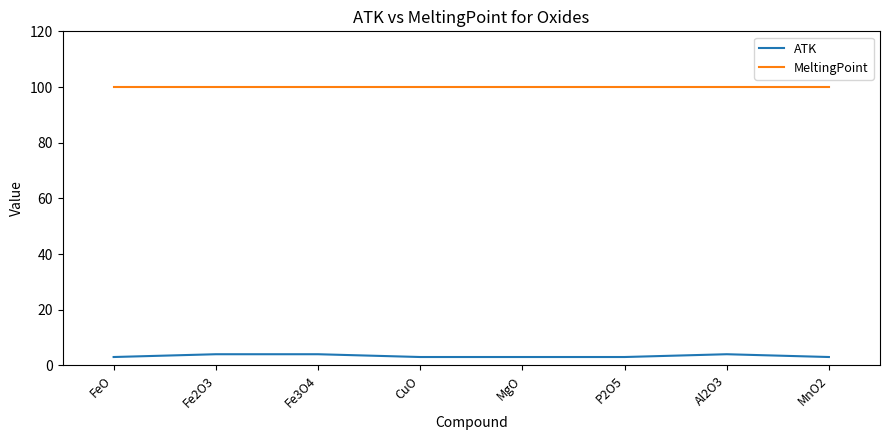

What is the sum of the ATK values at Al2O3 and MgO?

7